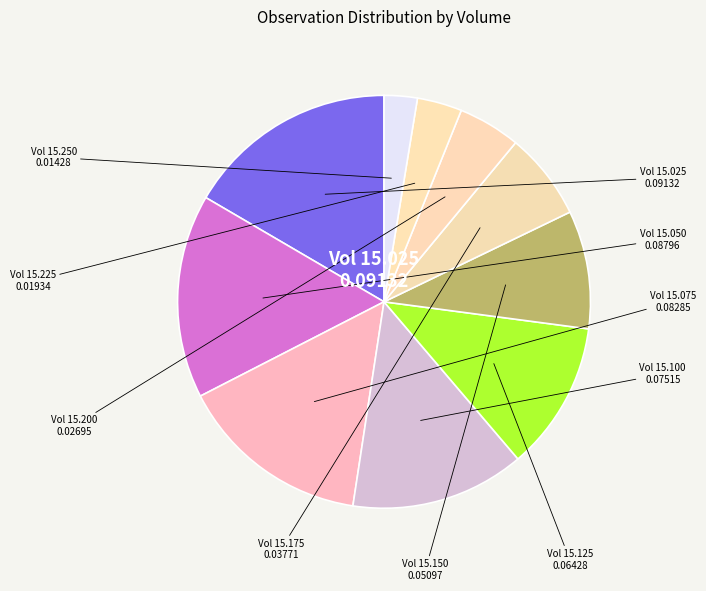

Combined, do Vol 15.225 and Vol 15.050 account for over 50%?

No